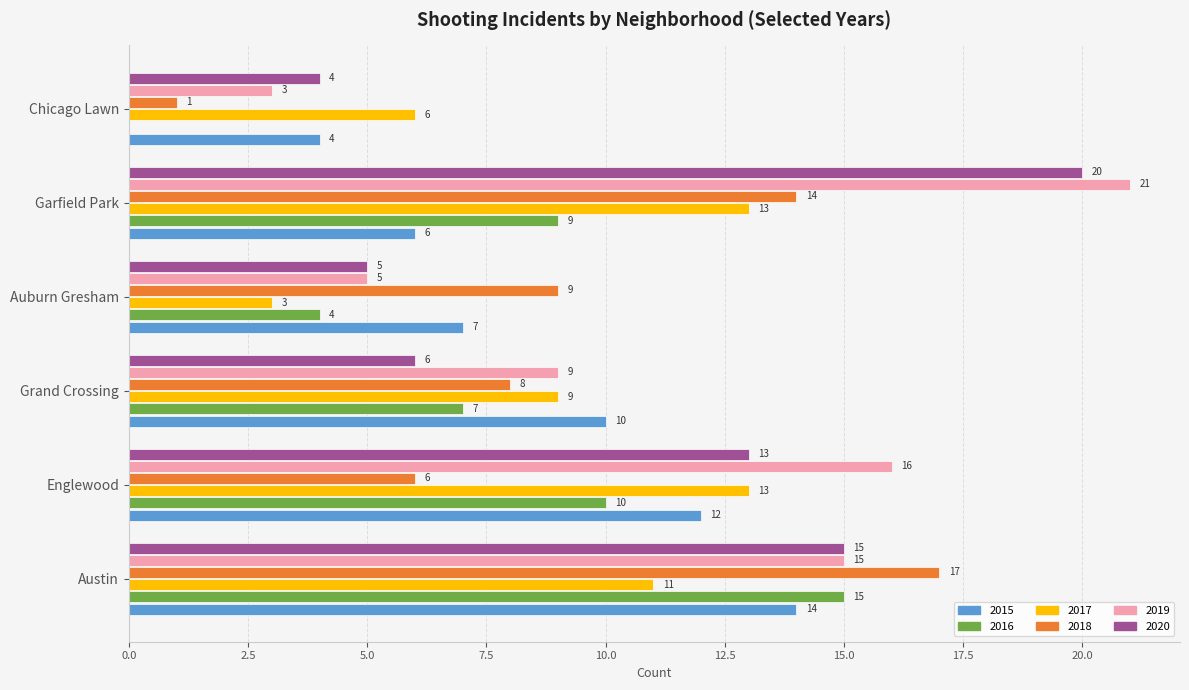

Which series has the largest range (max minus min)?

2019